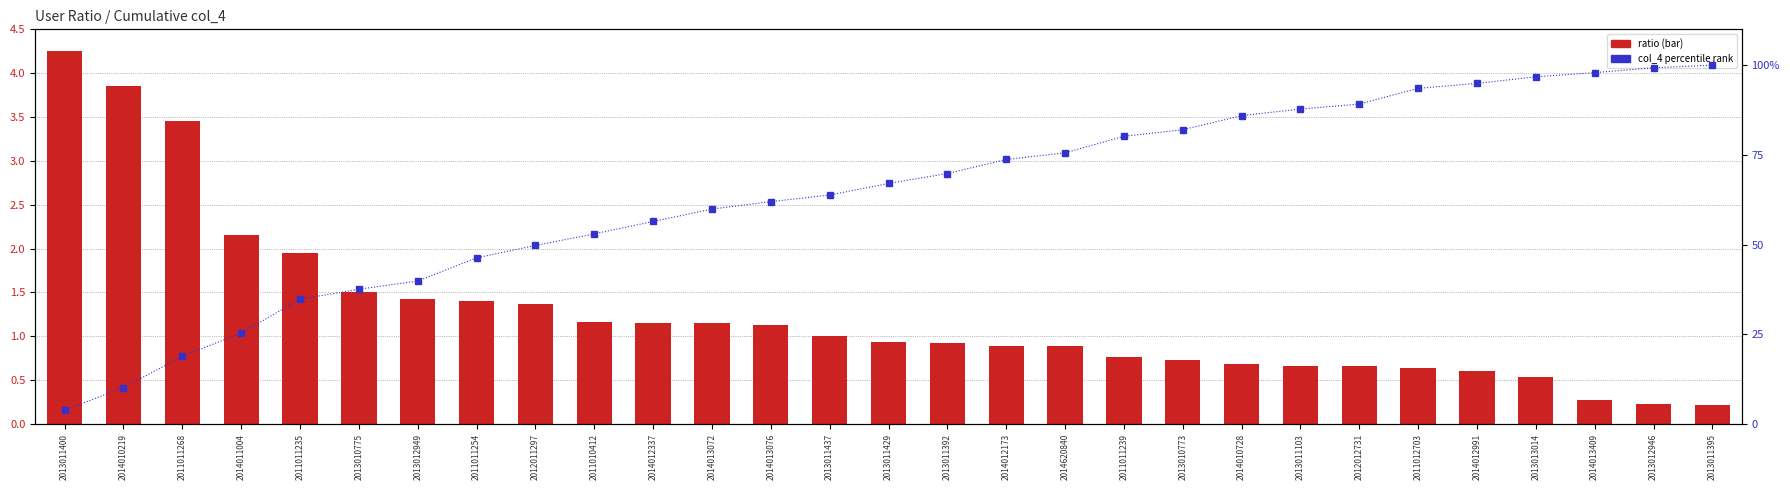

Reading left to right, transcribe all the data shown in this chart.

ratio: 4.2	3.9	3.5	2.2	2.0	1.5	1.4	1.4	1.4	1.2	1.2	1.2	1.1	1.0	0.9	0.9	0.9	0.9	0.8	0.7	0.7	0.7	0.7	0.6	0.6	0.5	0.3	0.2	0.2
col_4 percentile: 3.9	10.1	18.9	25.3	34.8	37.6	39.9	46.3	49.8	53.0	56.5	59.9	62.0	63.8	67.1	69.8	73.7	75.6	80.2	82.0	85.9	87.8	89.2	93.5	94.9	96.8	97.9	99.3	100.0